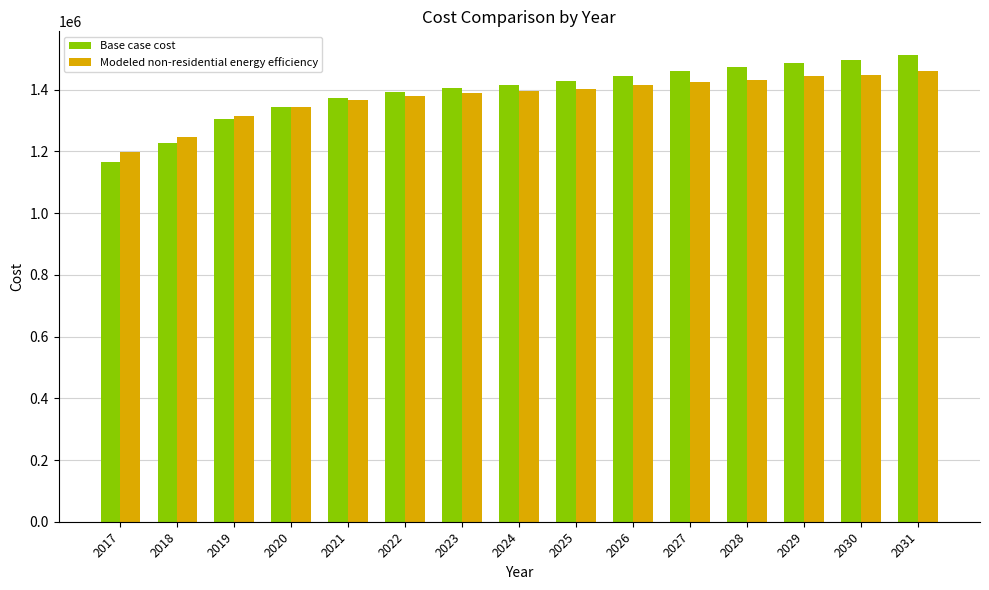

Between 2017 and 2027, which series saw the biggest shift?

Base case cost